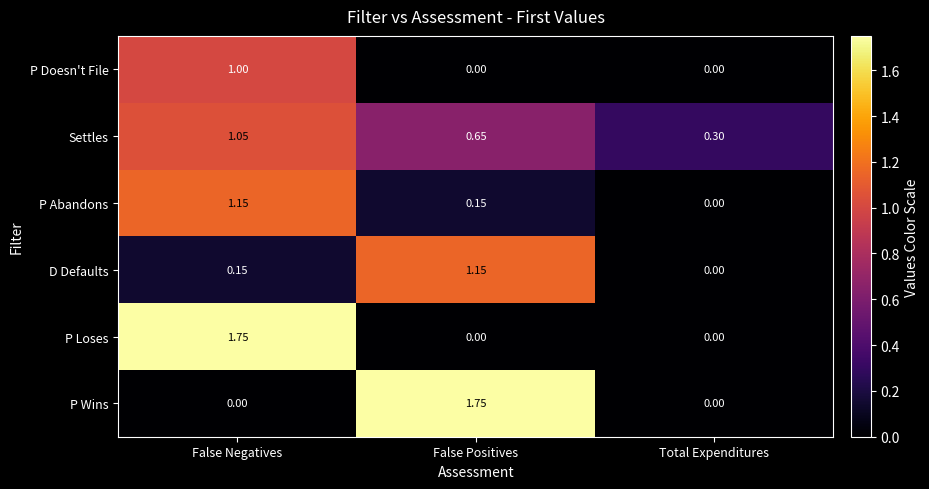

Between False Positives and Total Expenditures, which series saw the biggest shift?

P Wins